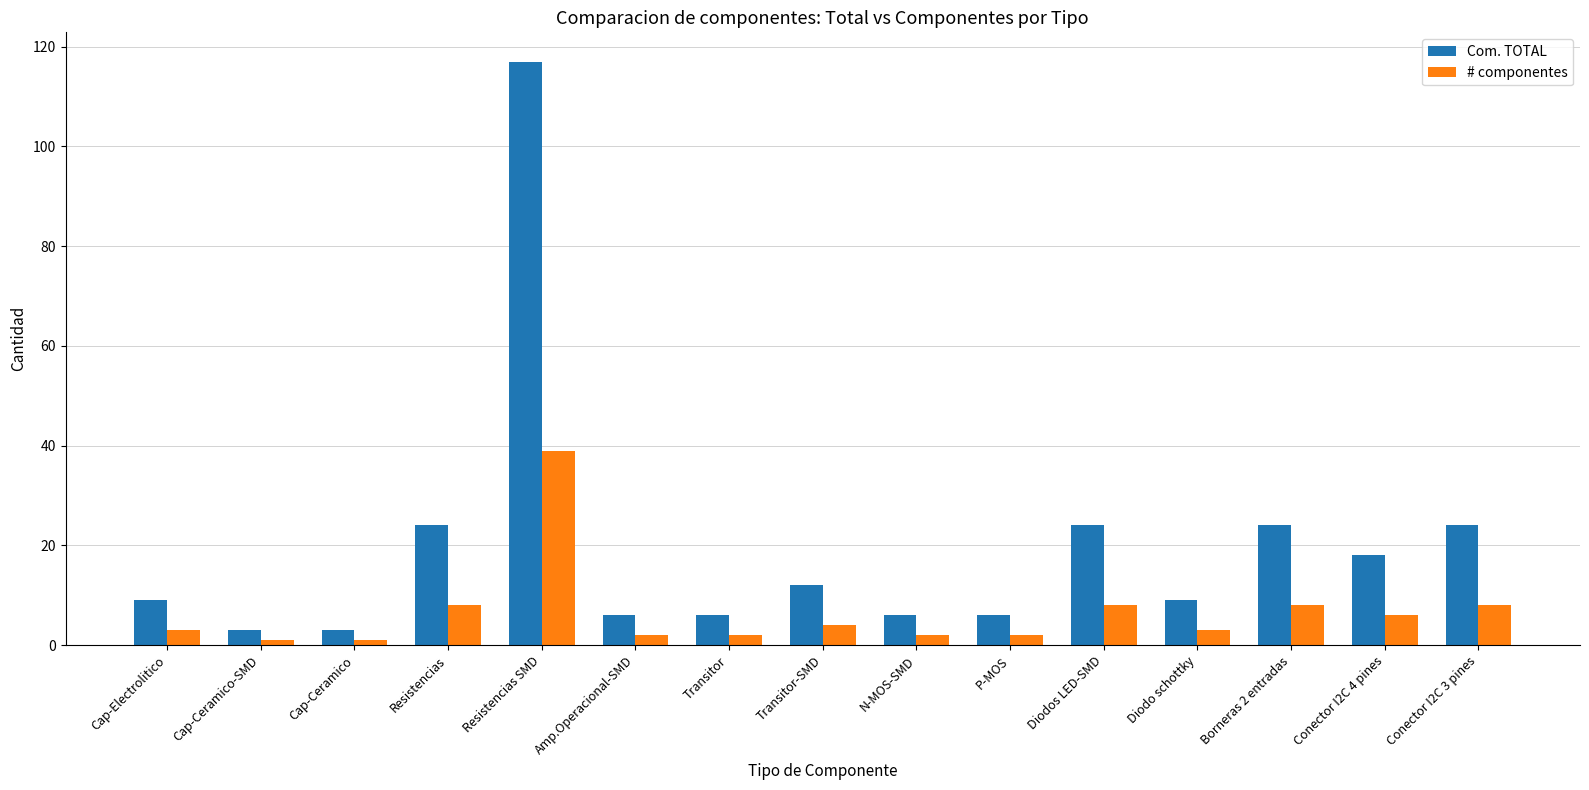

What is the approximate value of Com. TOTAL at Diodo schottky?

9